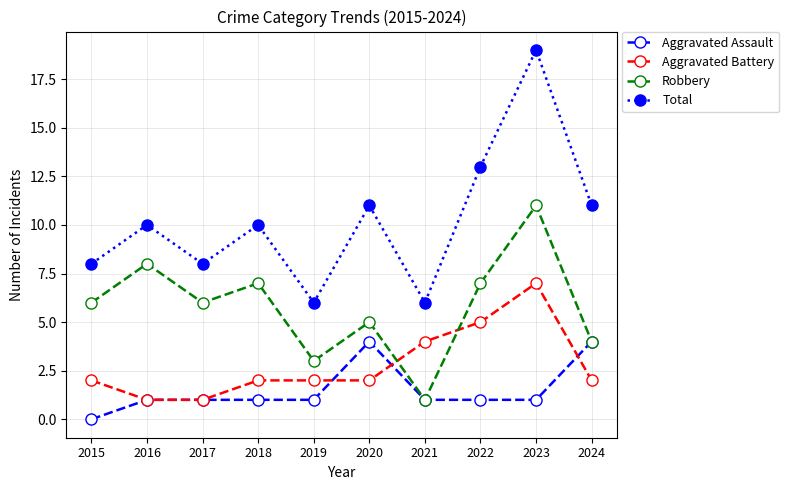

How many interior local peaks does the Robbery series have?

4